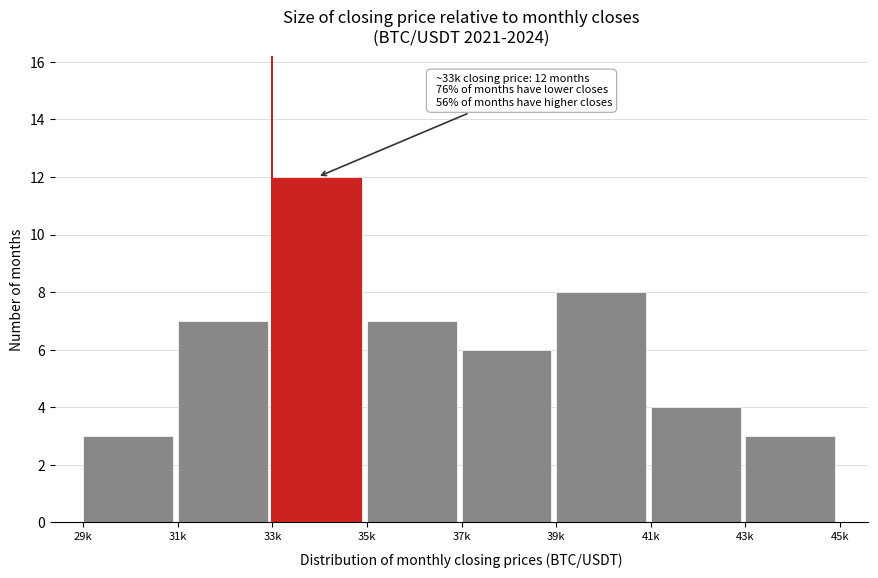

Reading left to right, extract all data points from this chart.

29k=3	31k=7	33k=12	35k=7	37k=6	39k=8	41k=4	43k=3